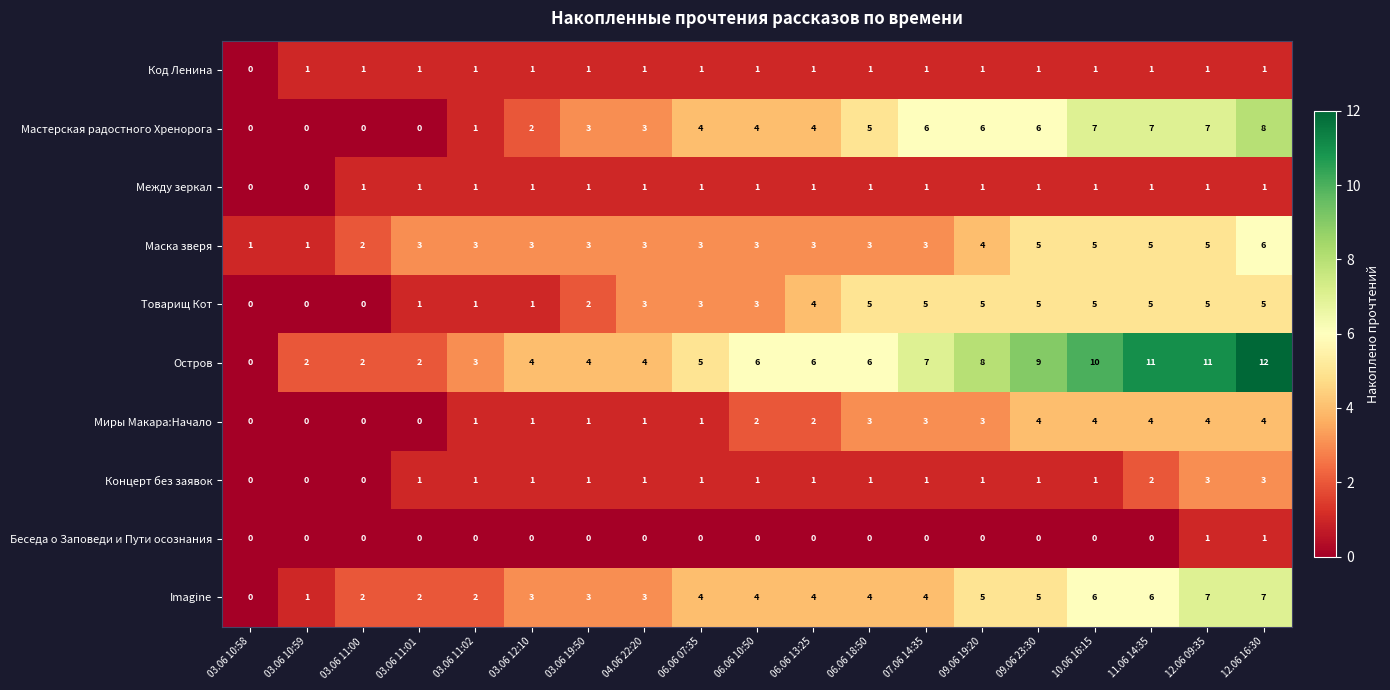

What is the total value across all series at 03.06 11:00?

8